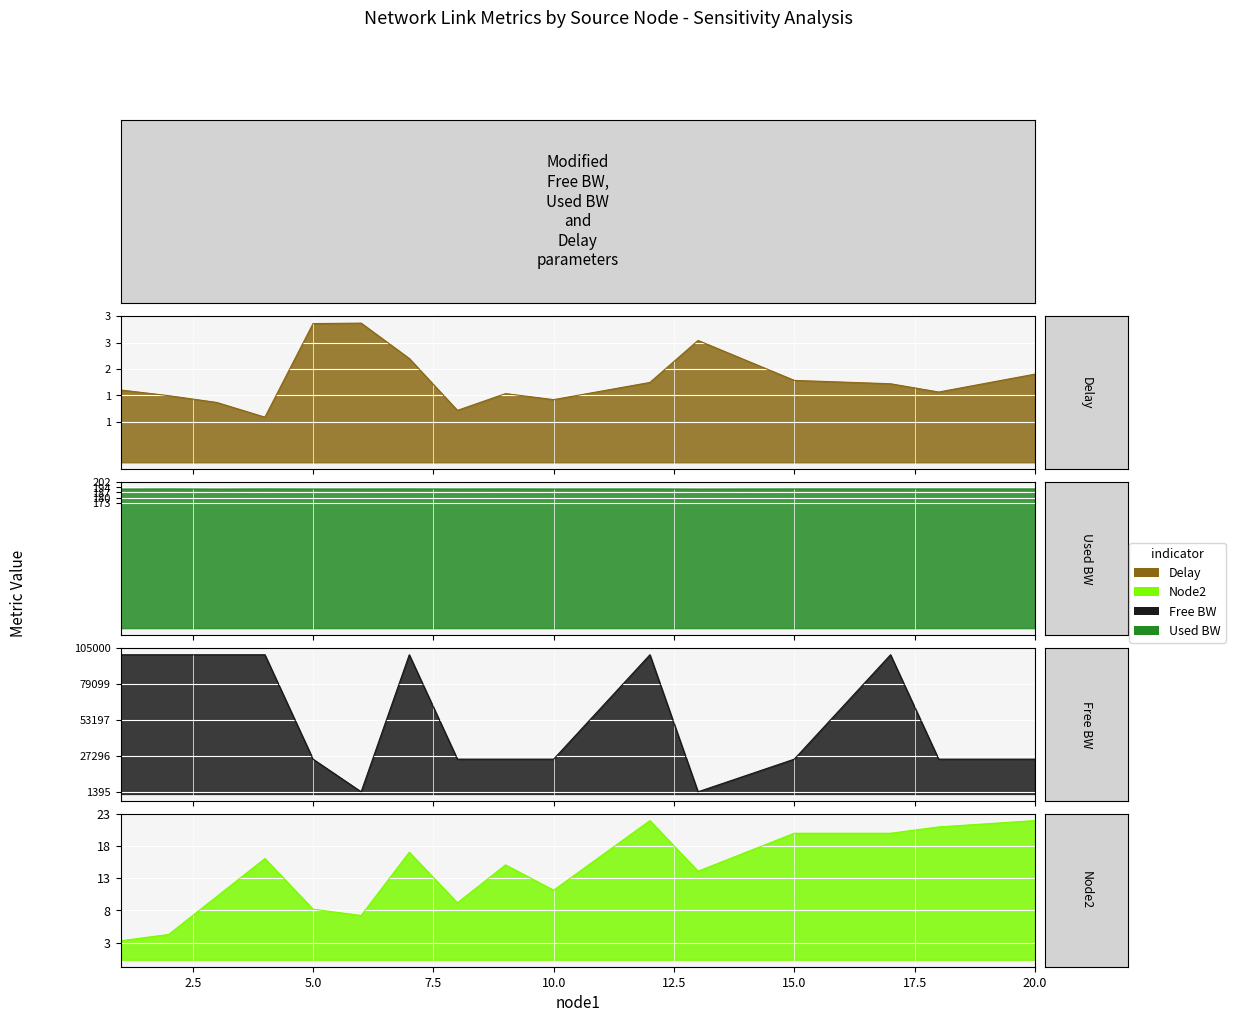

What is the difference between the free_bw_scaled values at 17 and 18?

75000.0